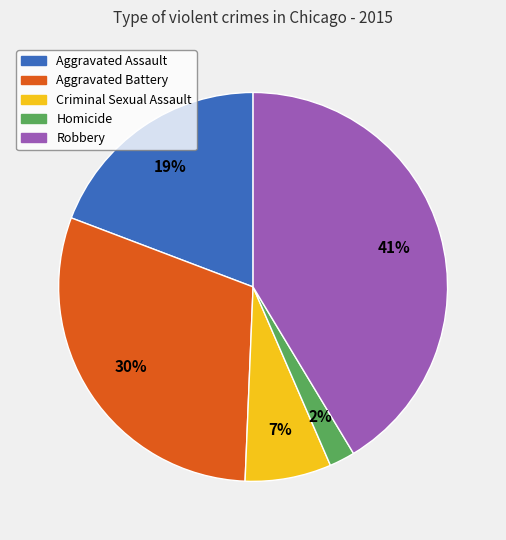

Which category has the smallest portion of the pie?

Homicide